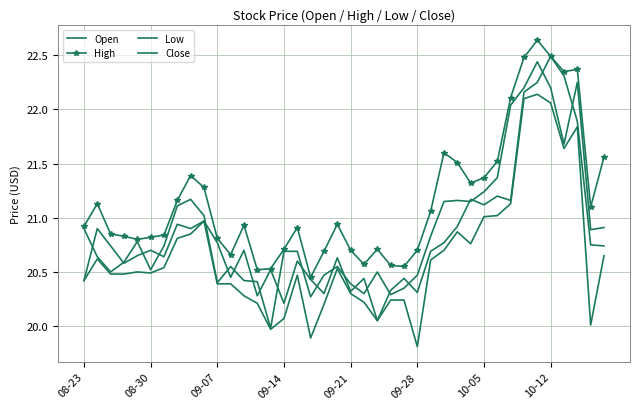

True or false: Low and Open cross at least once.

False